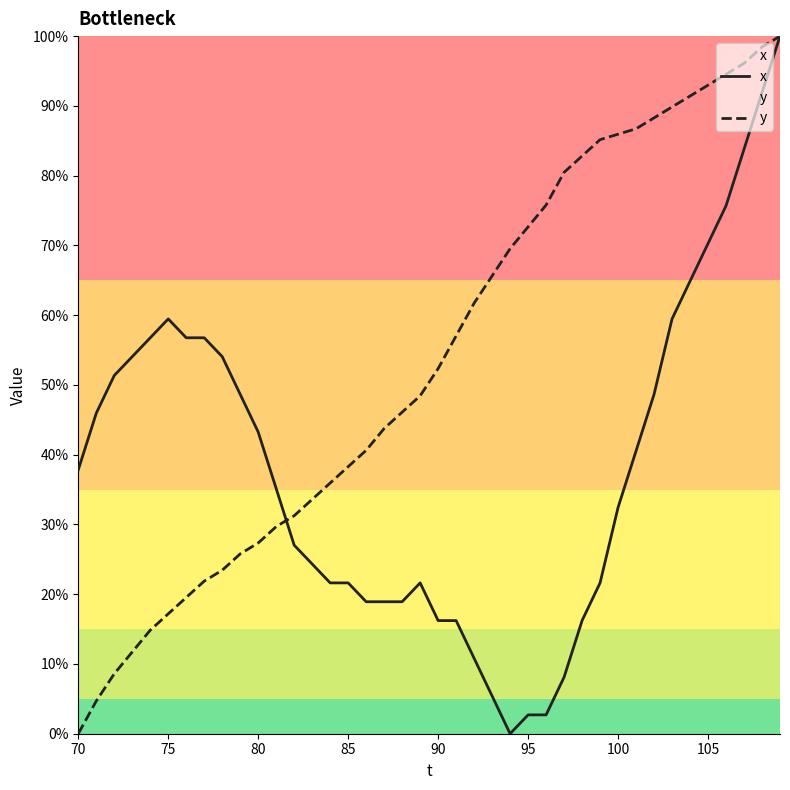

Which series has the largest total across all categories?

y